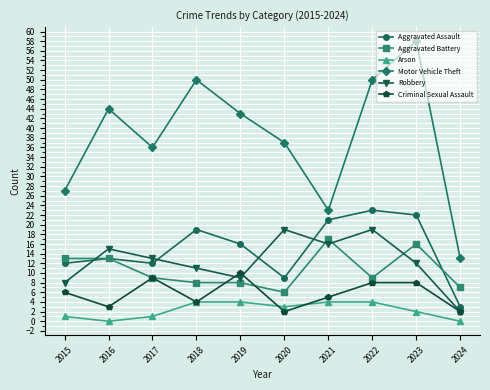

Reading left to right, what are all the values shown in this chart?

Aggravated Assault: 12	13	12	19	16	9	21	23	22	3
Aggravated Battery: 13	13	9	8	8	6	17	9	16	7
Arson: 1	0	1	4	4	3	4	4	2	0
Motor Vehicle Theft: 27	44	36	50	43	37	23	50	58	13
Robbery: 8	15	13	11	9	19	16	19	12	2
Criminal Sexual Assault: 6	3	9	4	10	2	5	8	8	2